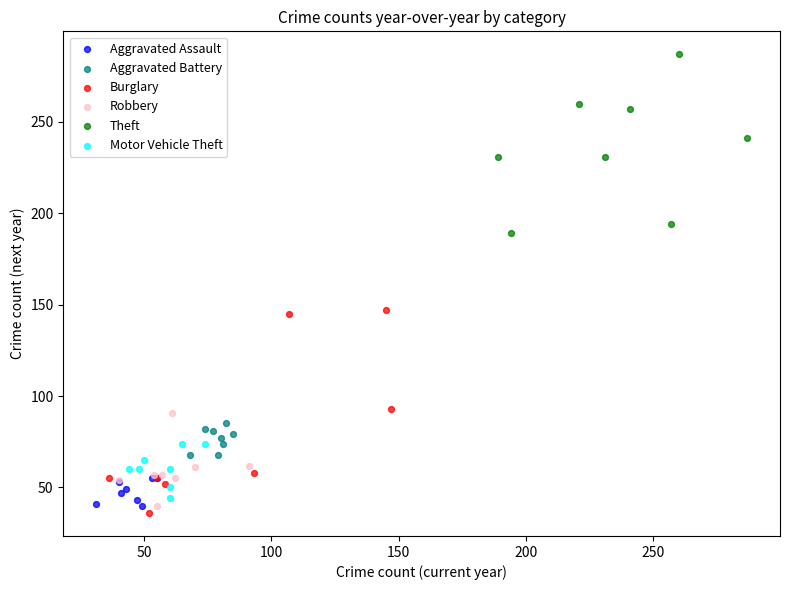

Which series has the widest spread of Y values?

Burglary